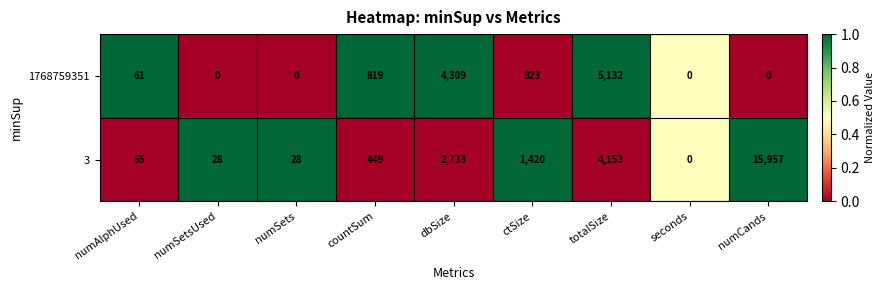

Which series has the widest spread of values?

3